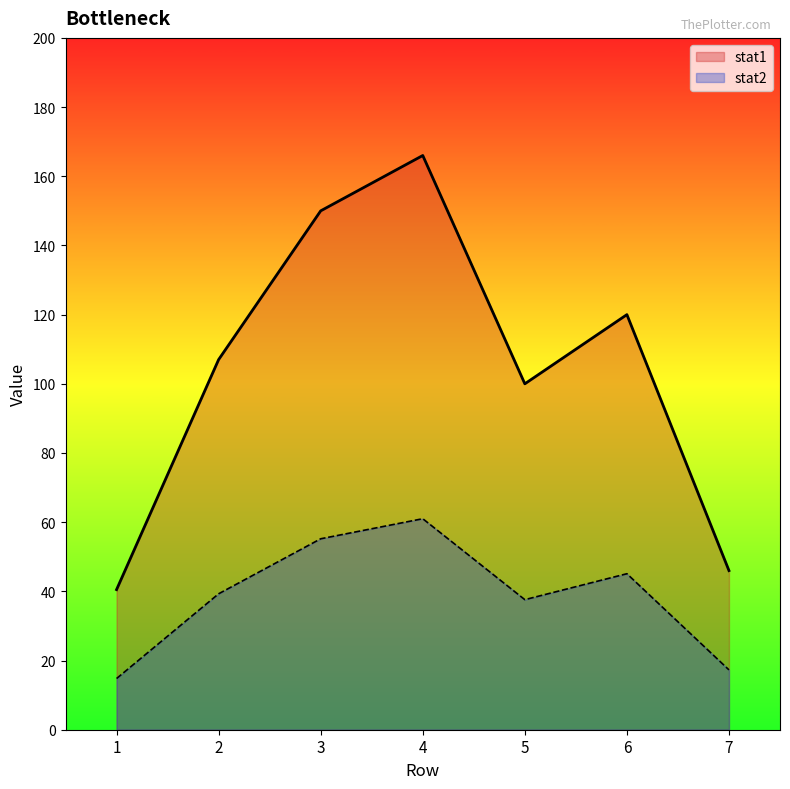

Which series has the largest total across all categories?

stat1